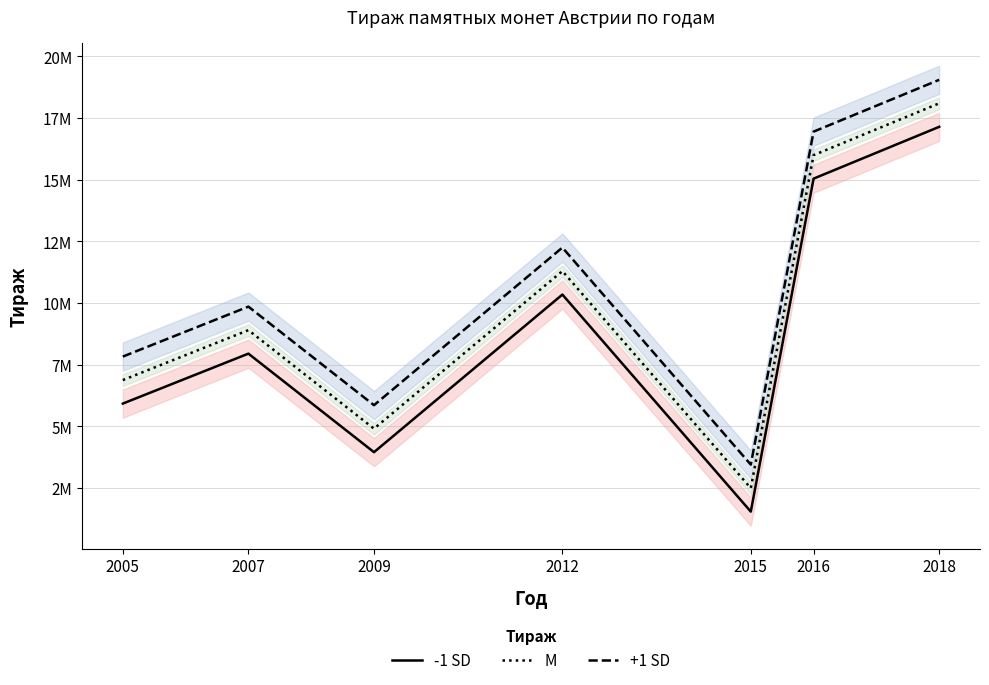

What is the difference between the second highest and minimum values in the -1 SD series?

13500000.0